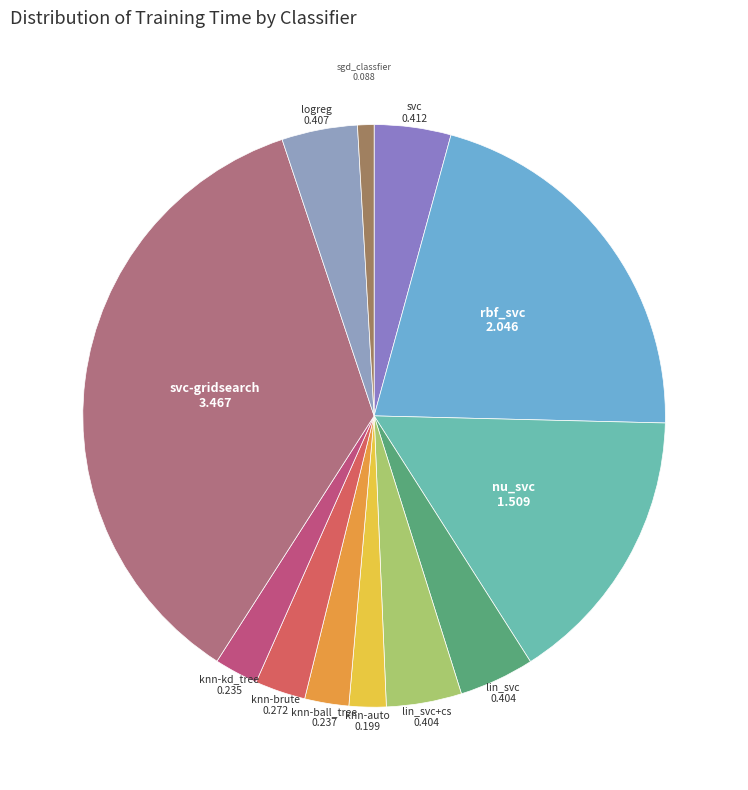

Does any single category account for the majority?

No